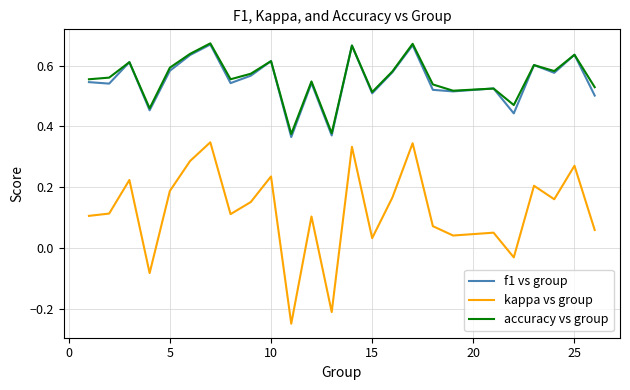

True or false: kappa vs group and f1 vs group cross at least once.

False